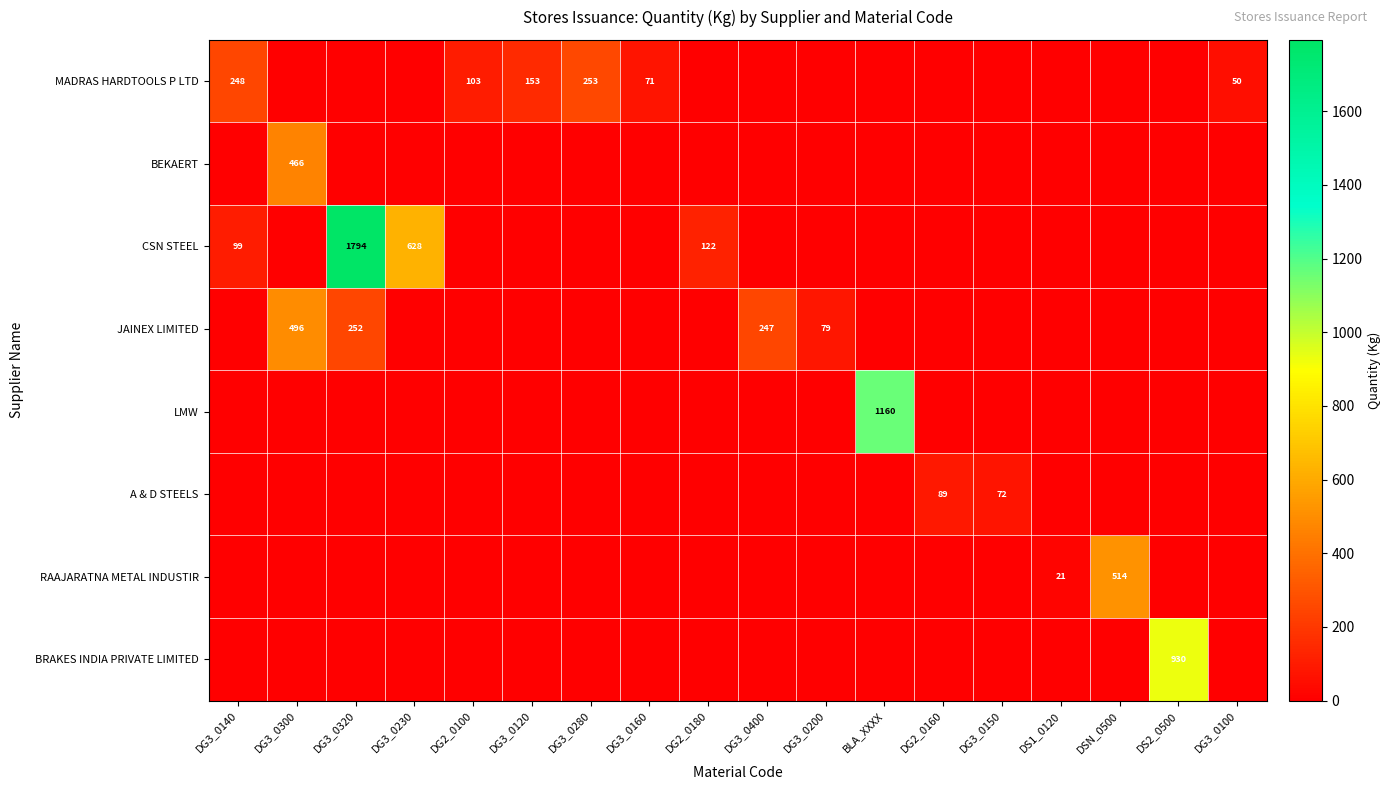

Which category has the highest value across all series?

DG3_0320